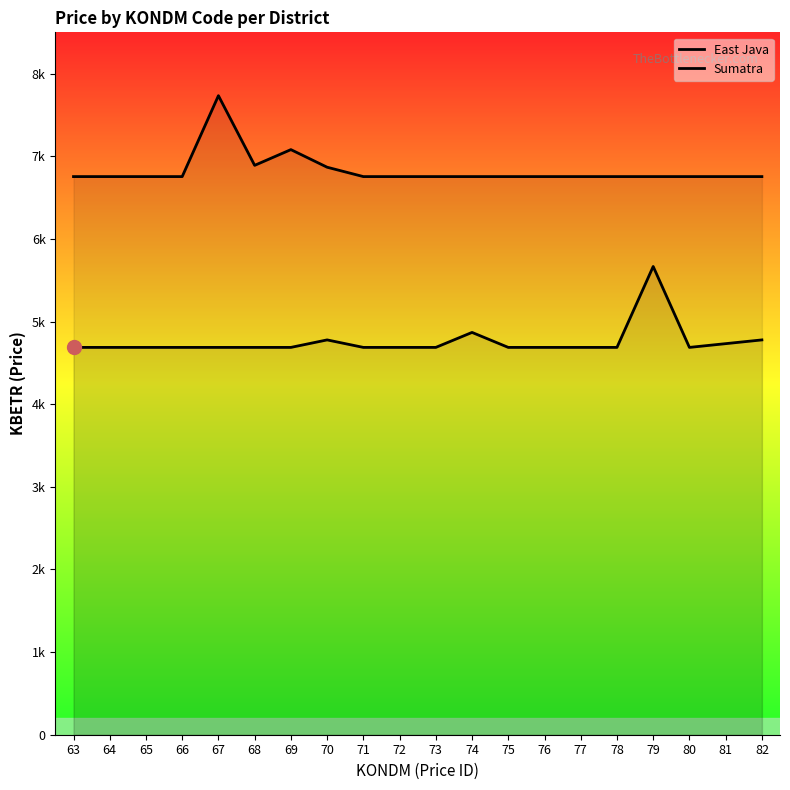

True or false: Sumatra and East Java cross at least once.

False